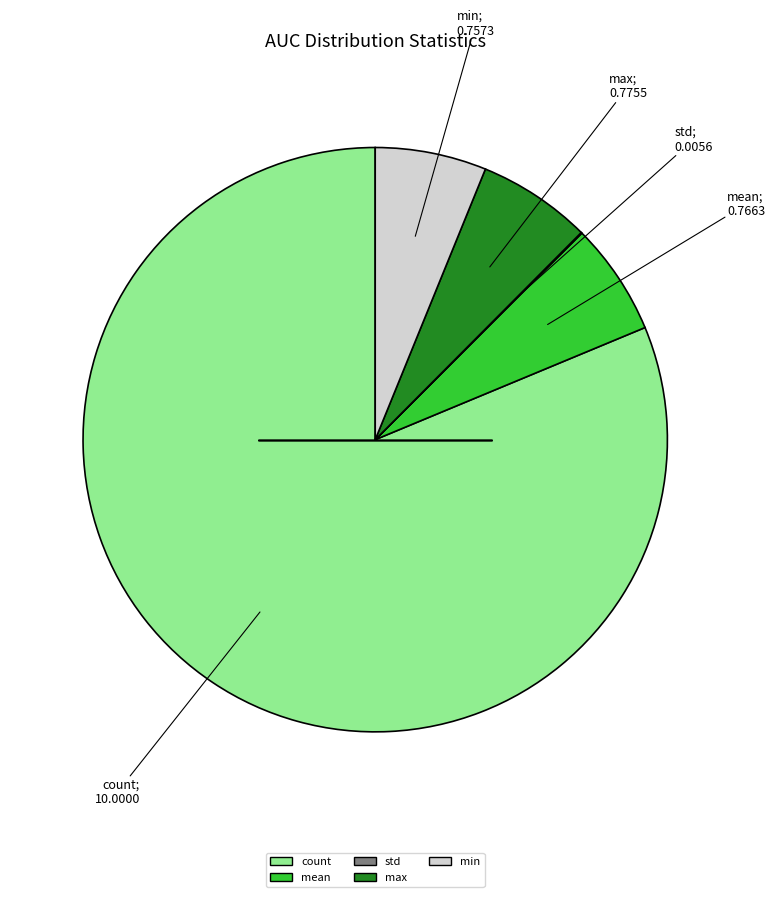

Between count and mean, which is larger?

count